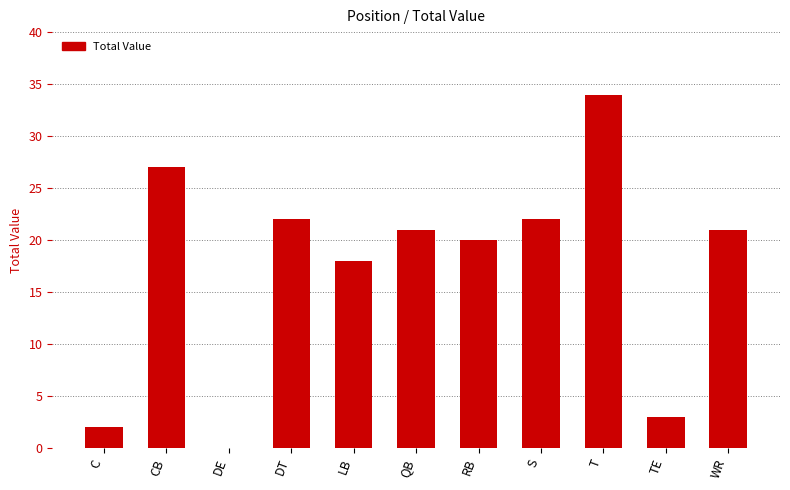

What is the approximate value at LB, to the nearest 10?

20